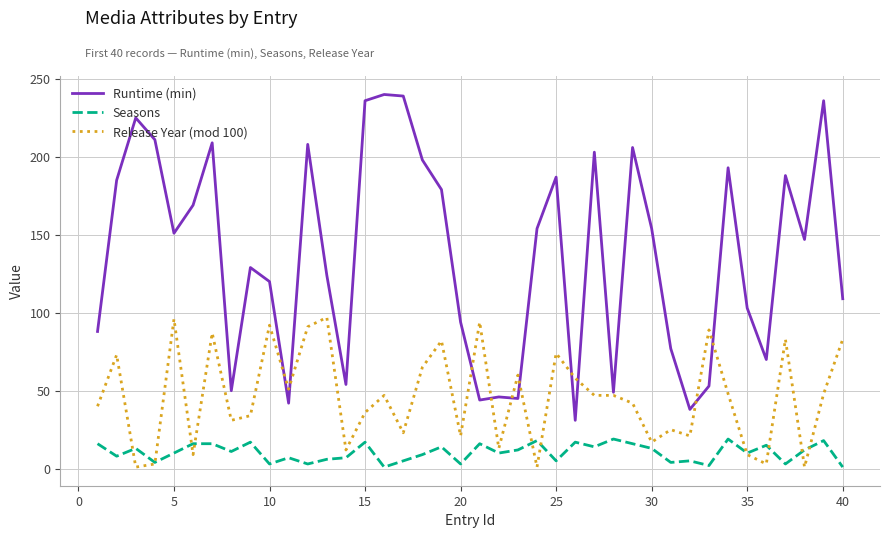

Rank the series by their average value, from highest to lowest.

Runtime (min), Release Year (mod 100), Seasons